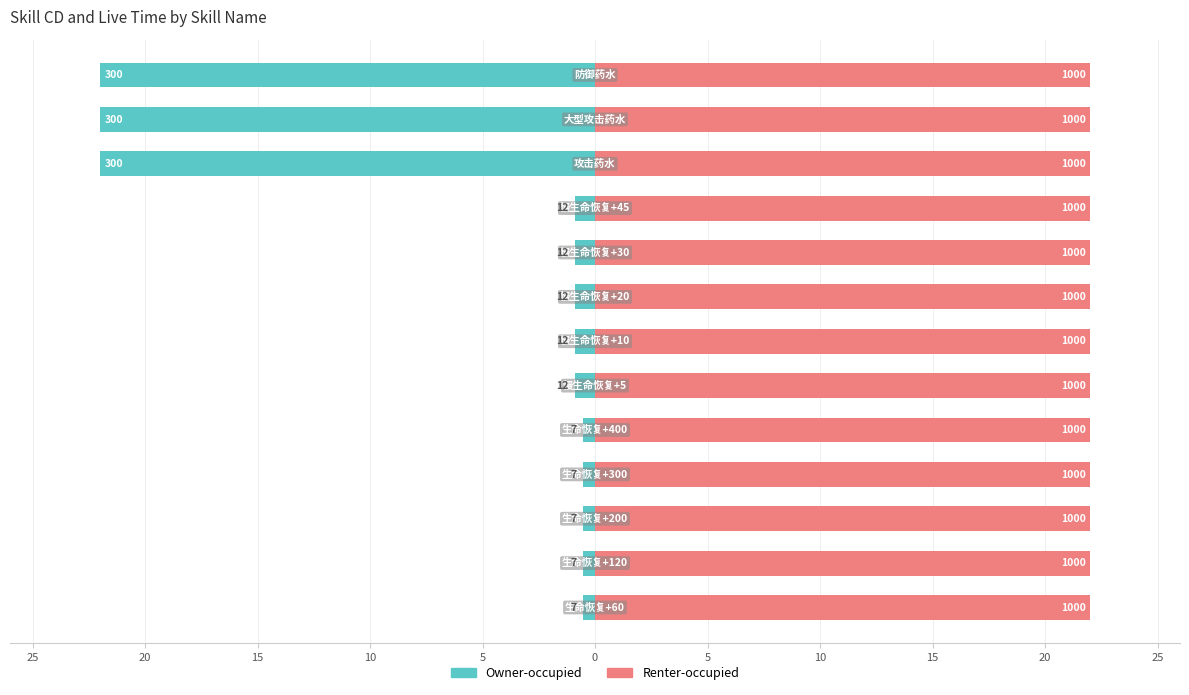

Rank the series by their average value, from highest to lowest.

Renter-occupied, Owner-occupied